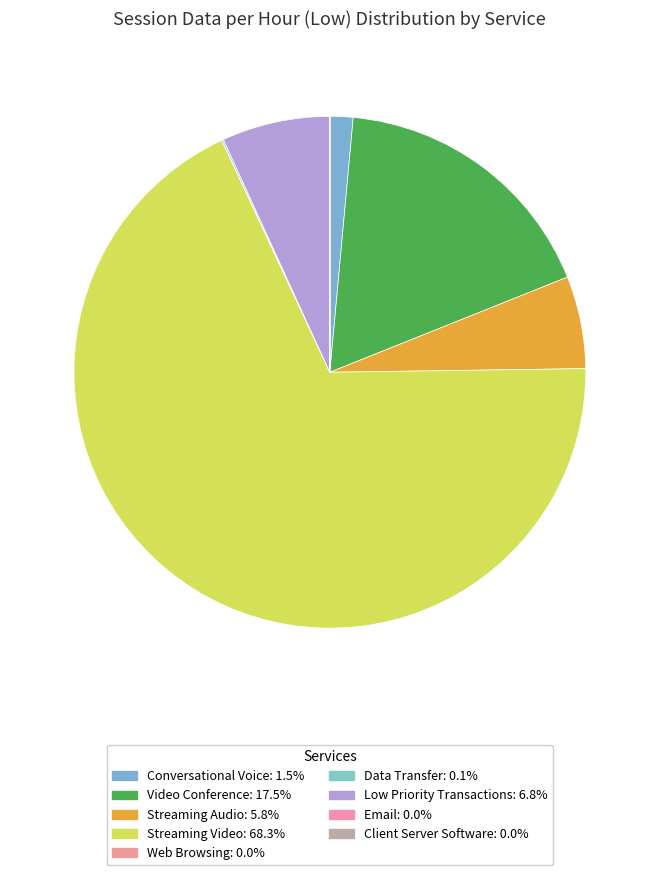

Count the number of slices in the pie.

9